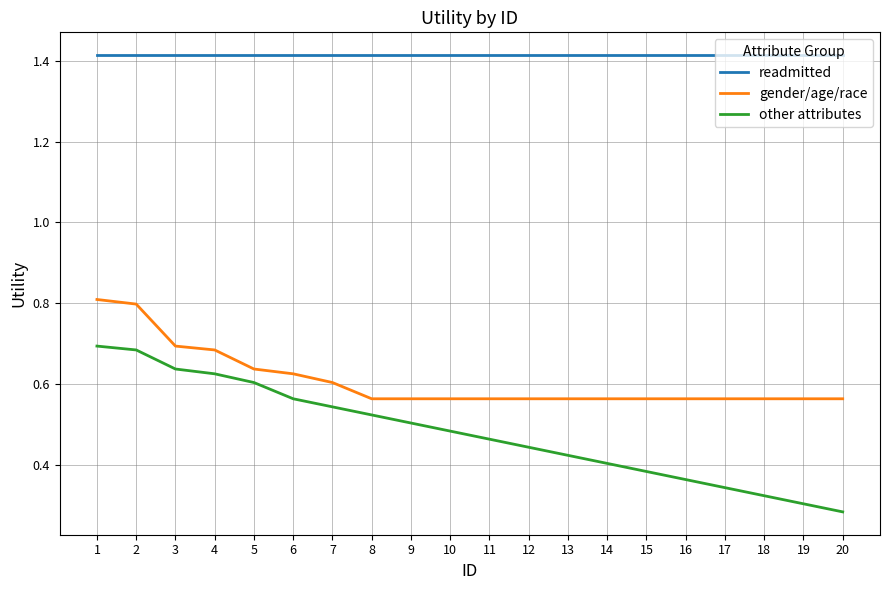

The readmitted series shows 0.8 at 16. True or false?

False